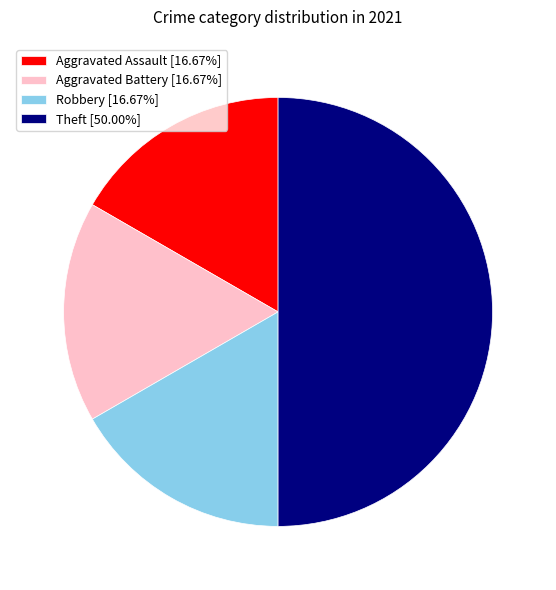

Is Robbery [16.67%] the majority of the pie?

No